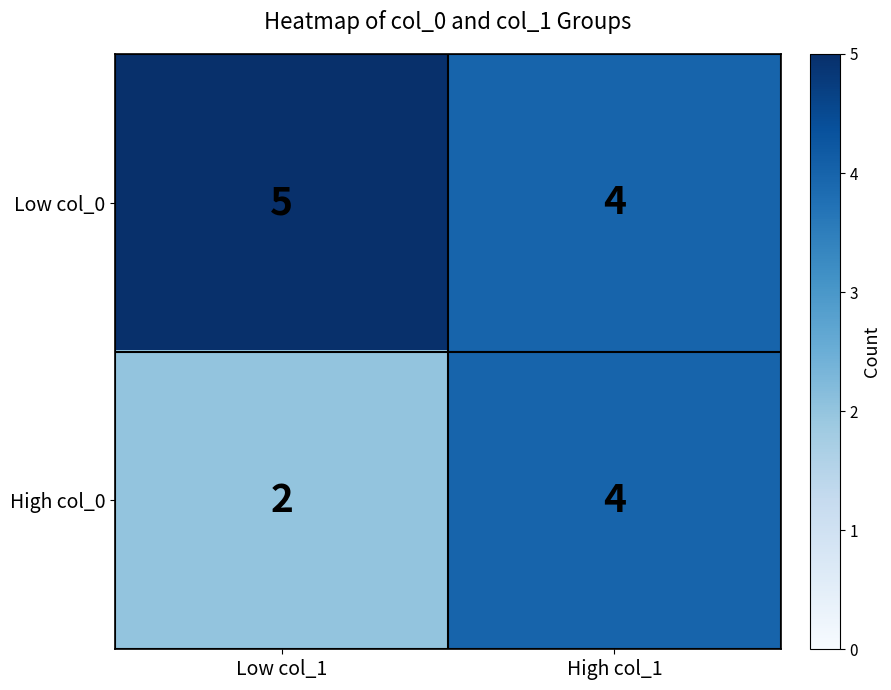

Rank the series by their average value, from highest to lowest.

Low col_0, High col_0